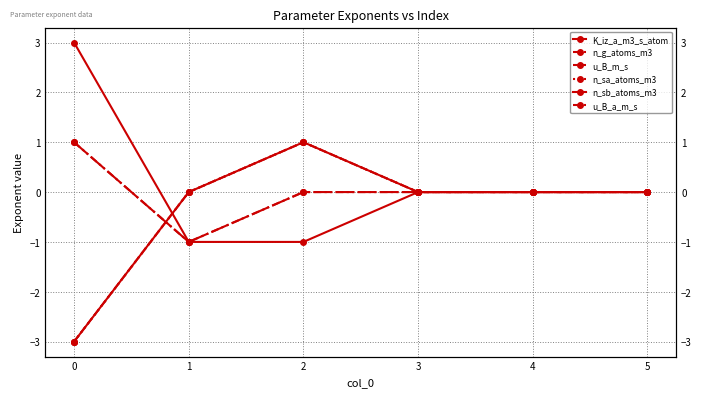

At which label does u_B_m_s reach its minimum?

1